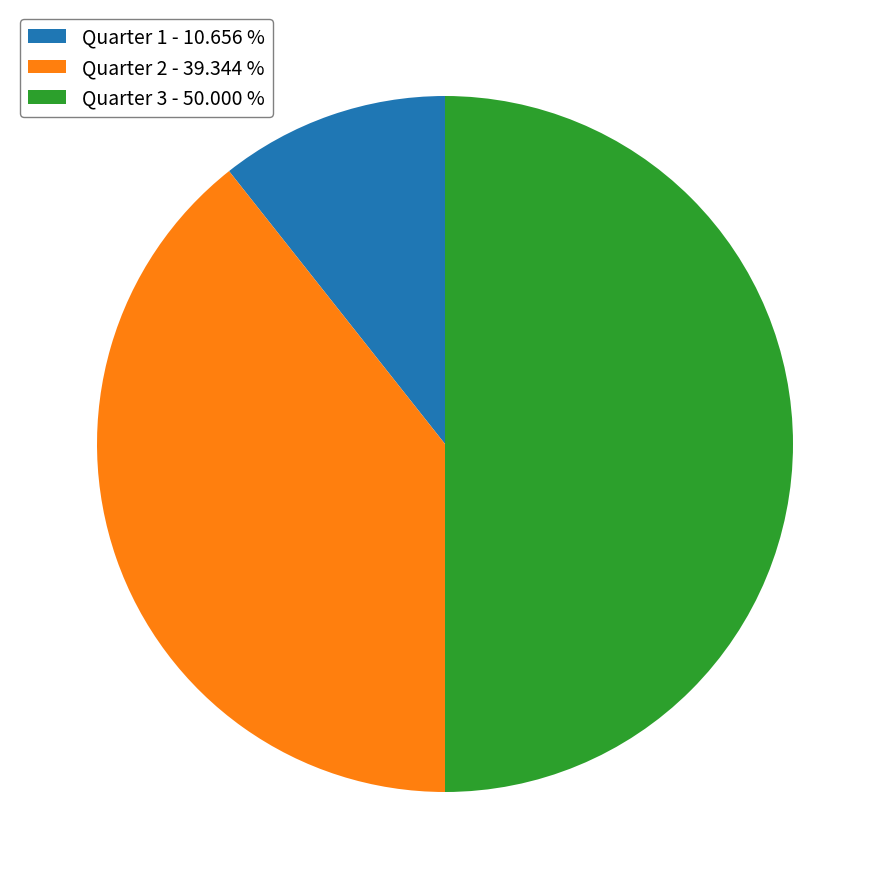

The Quarter 3 slice represents 43% of the pie. True or false?

False